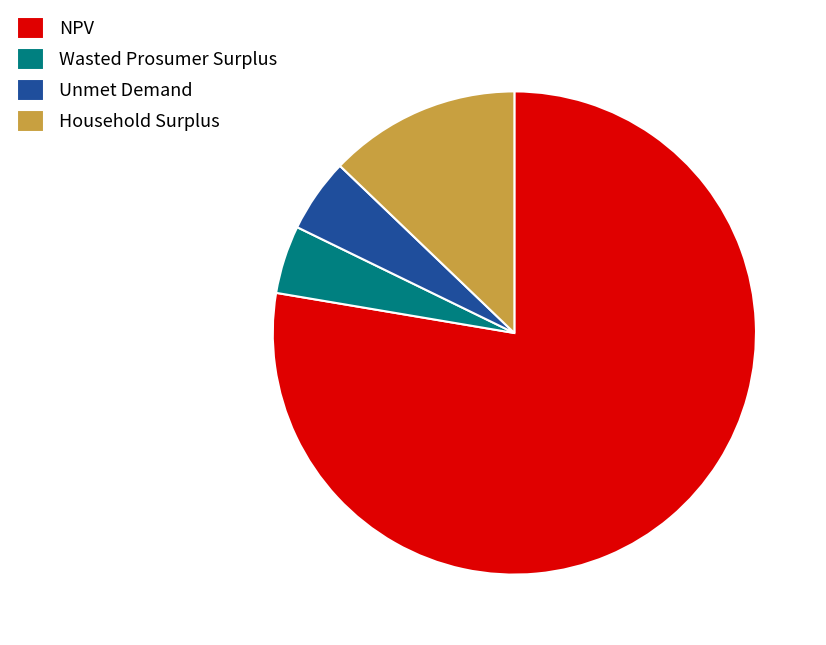

Do NPV and Household Surplus together represent more than half of the pie?

Yes